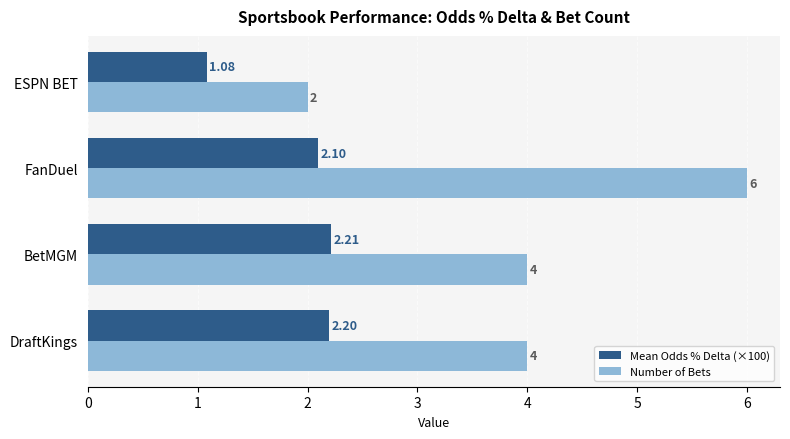

List the series in order of their peak value, highest first.

Number of Bets, Mean Odds % Delta (×100)